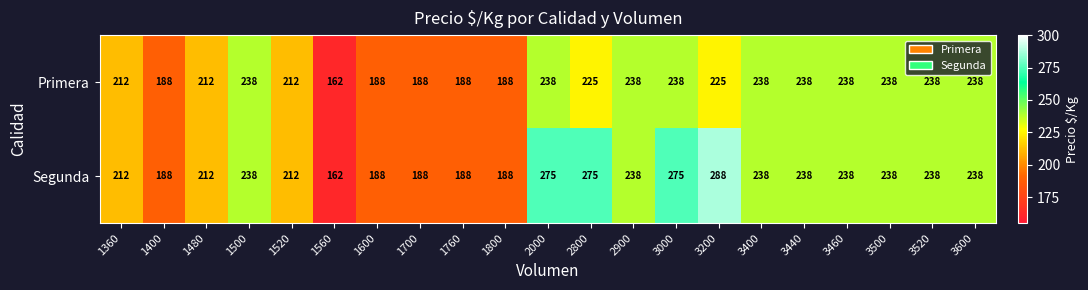

At how many categories does at least one series exceed 216?

12